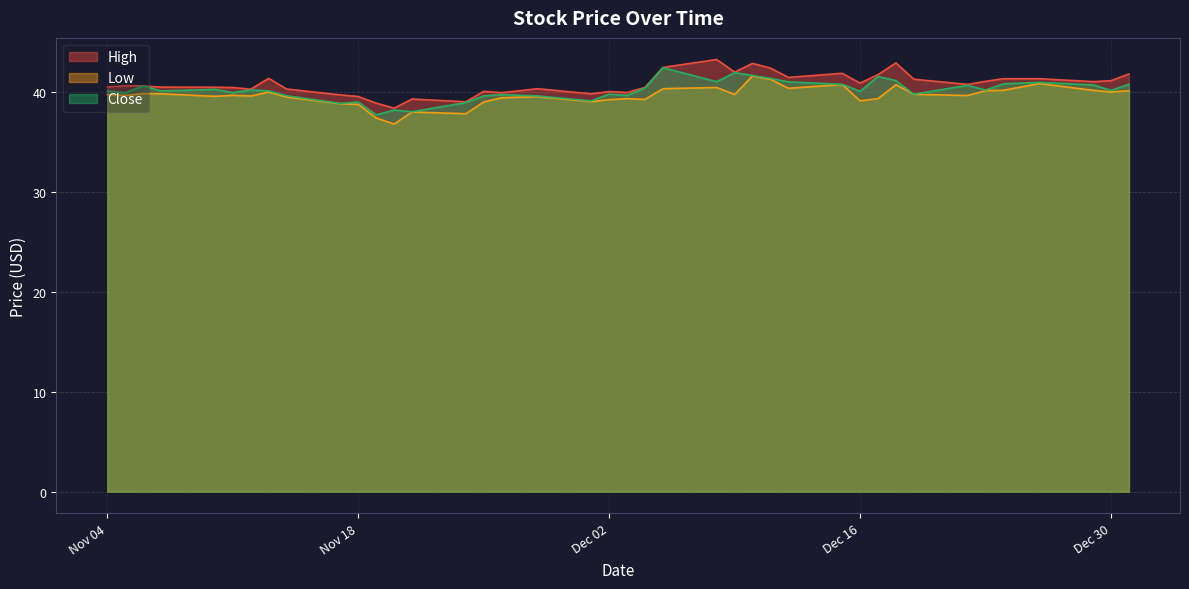

Read the High value at Dec 02.

40.0